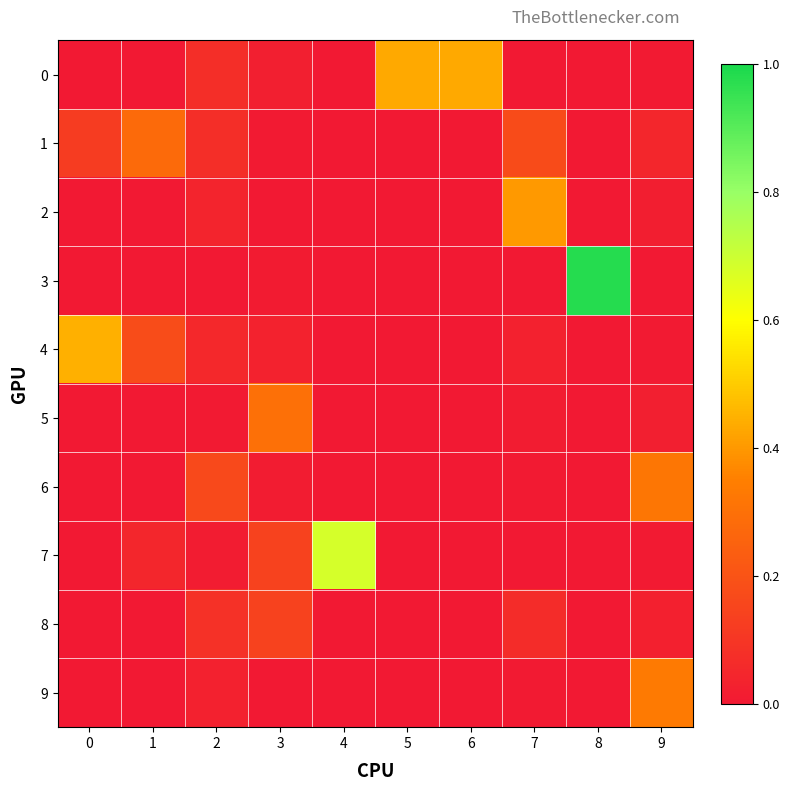

What is the total value across all series at 8?

1.0